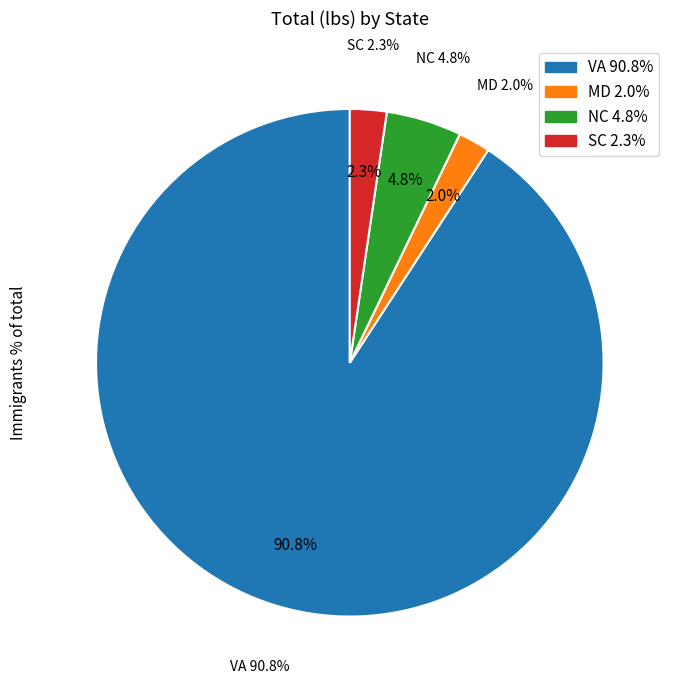

Which category has the biggest portion of the pie?

VA